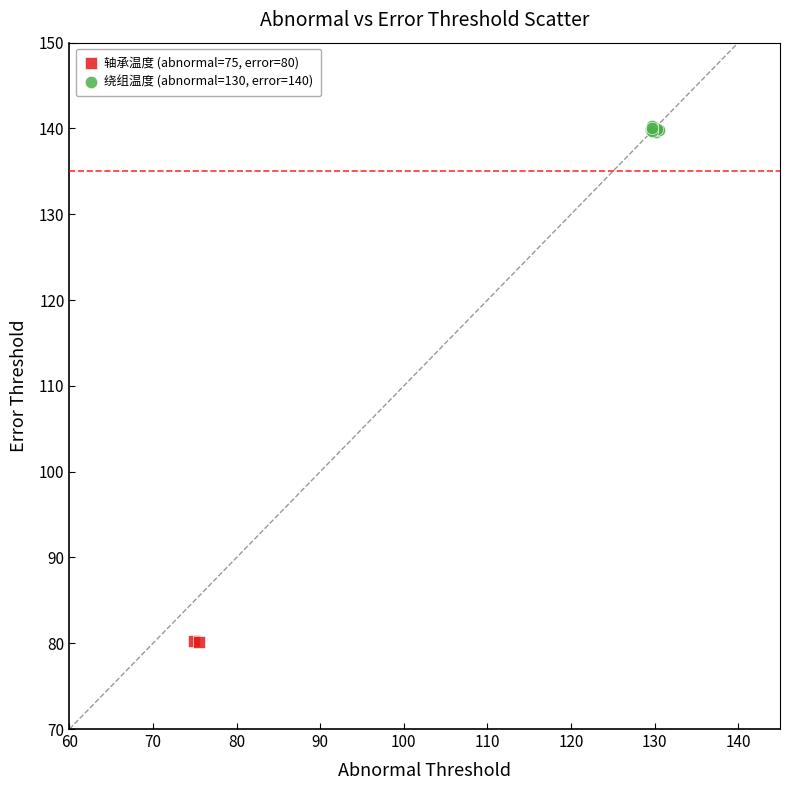

What are all the series names shown in the legend?

轴承温度 (abnormal=75, error=80), 绕组温度 (abnormal=130, error=140)